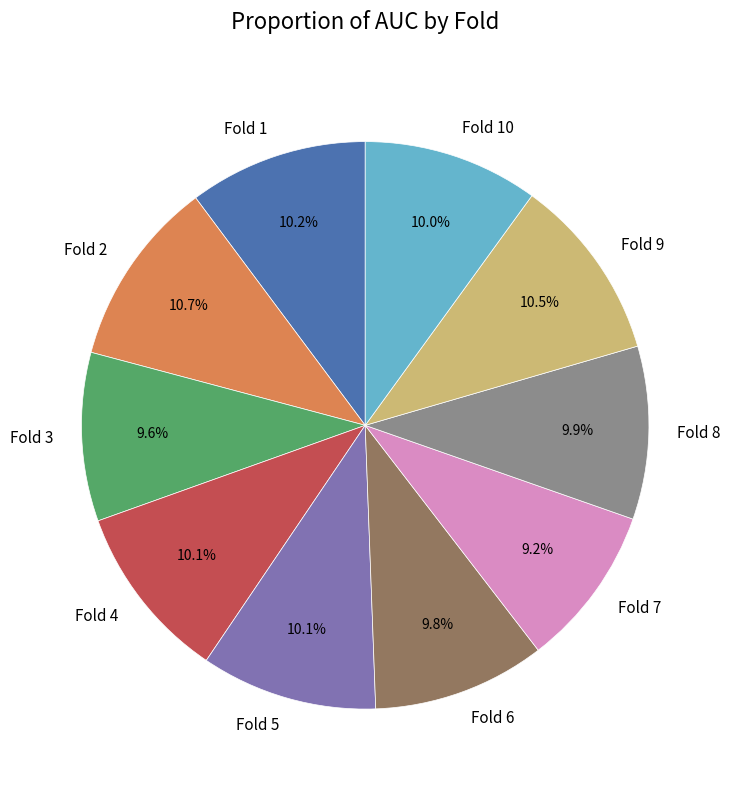

What portion of the pie excludes Fold 1?

89.8%